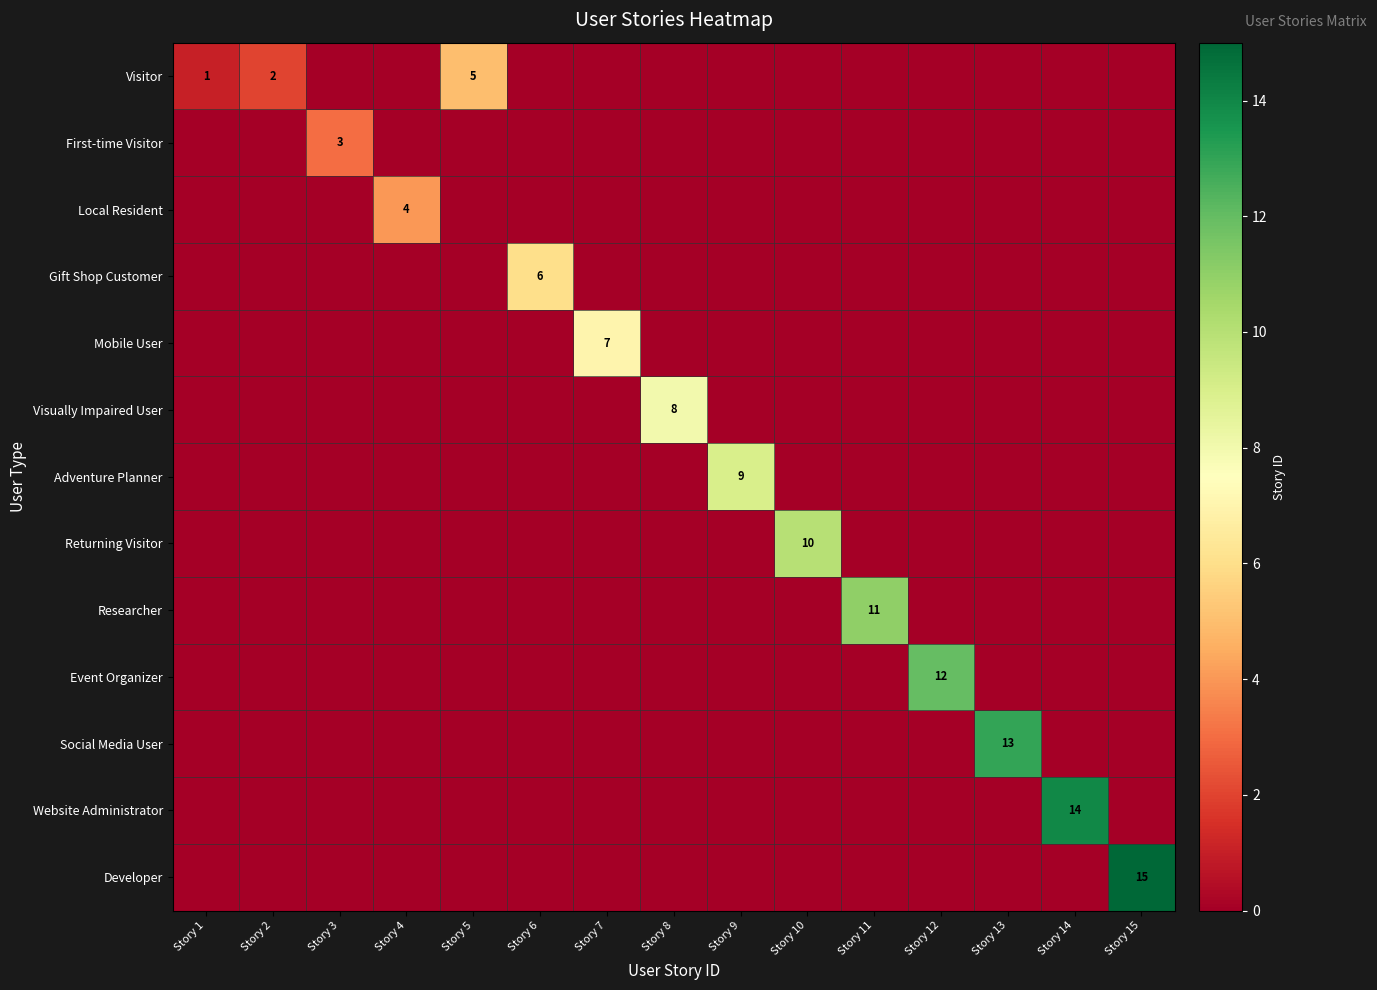

The Developer series shows -5 at Story 6. True or false?

False